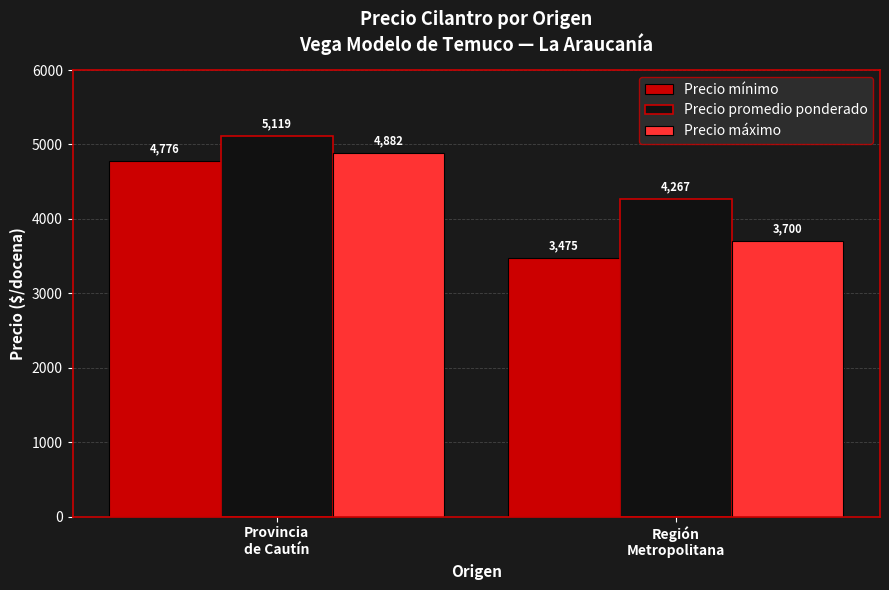

Rank the series at Provincia
de Cautín from highest to lowest value.

Precio promedio ponderado, Precio máximo, Precio mínimo